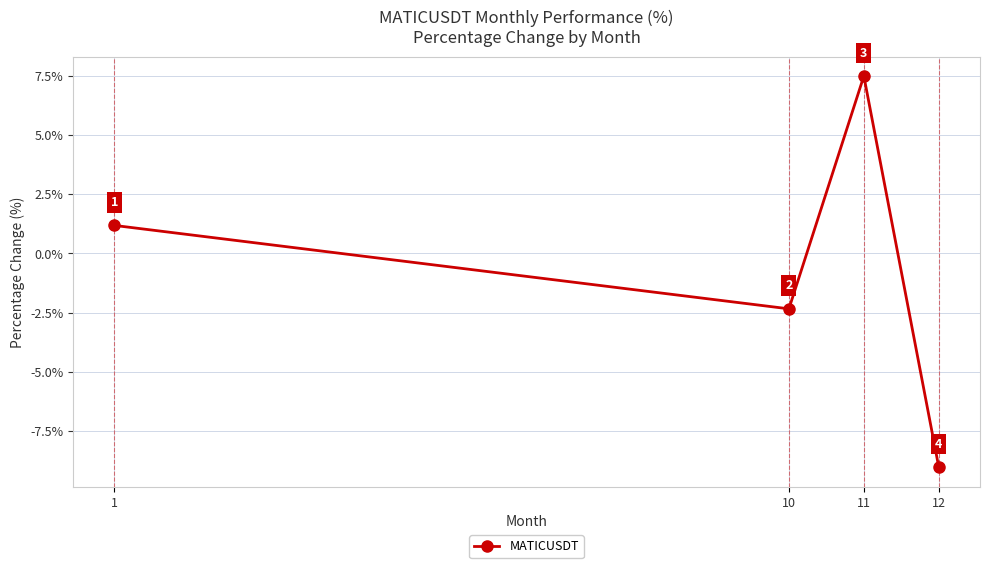

The value at 11 is 11.1. True or false?

False